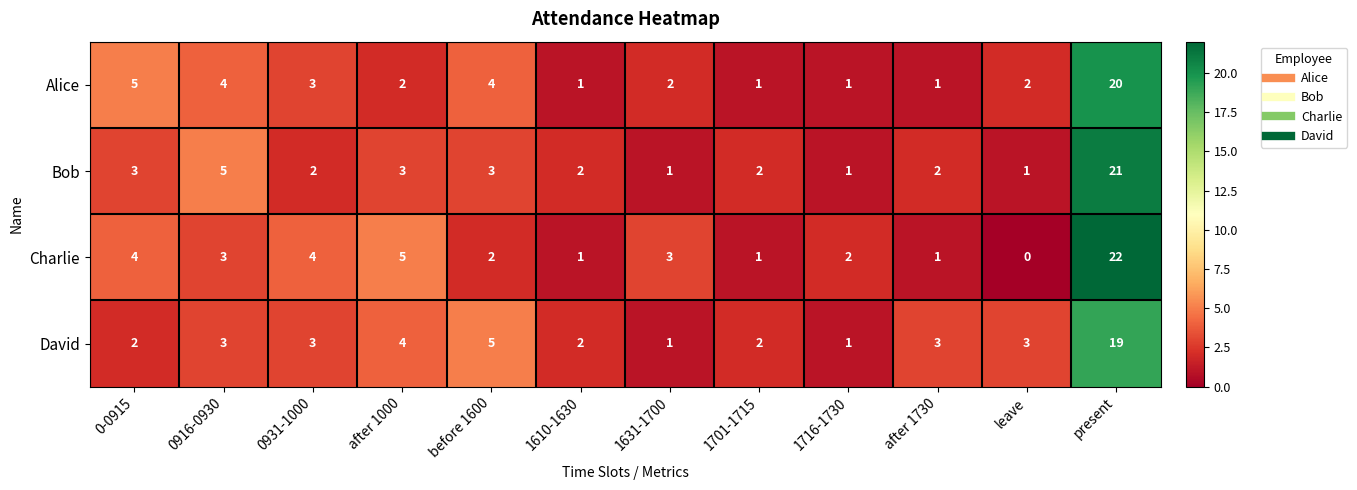

What is the difference between the maximum and minimum values in the Bob series?

20